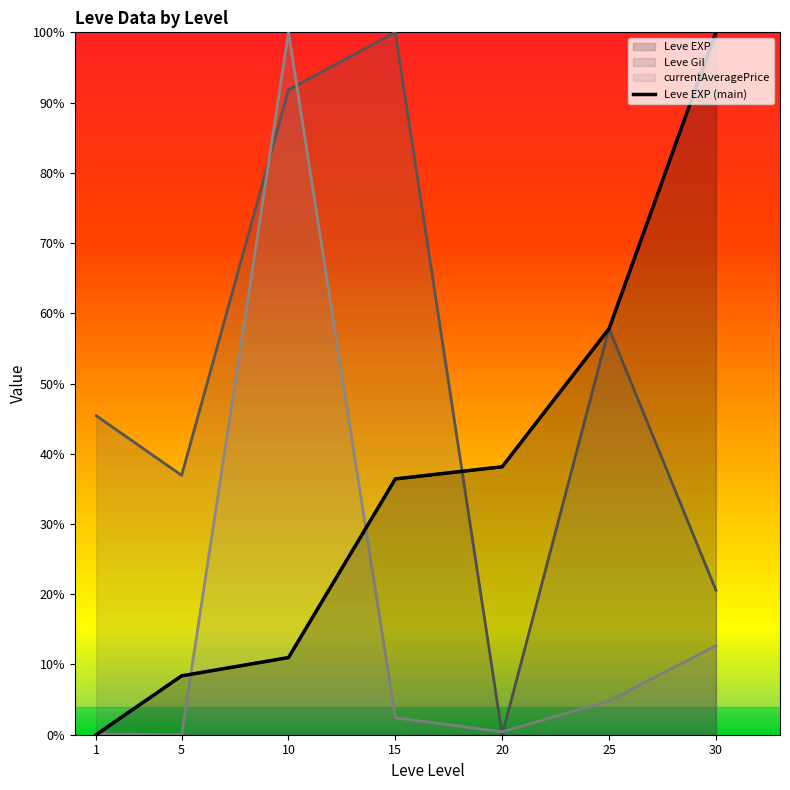

The value at 15 is 36.4. True or false?

True